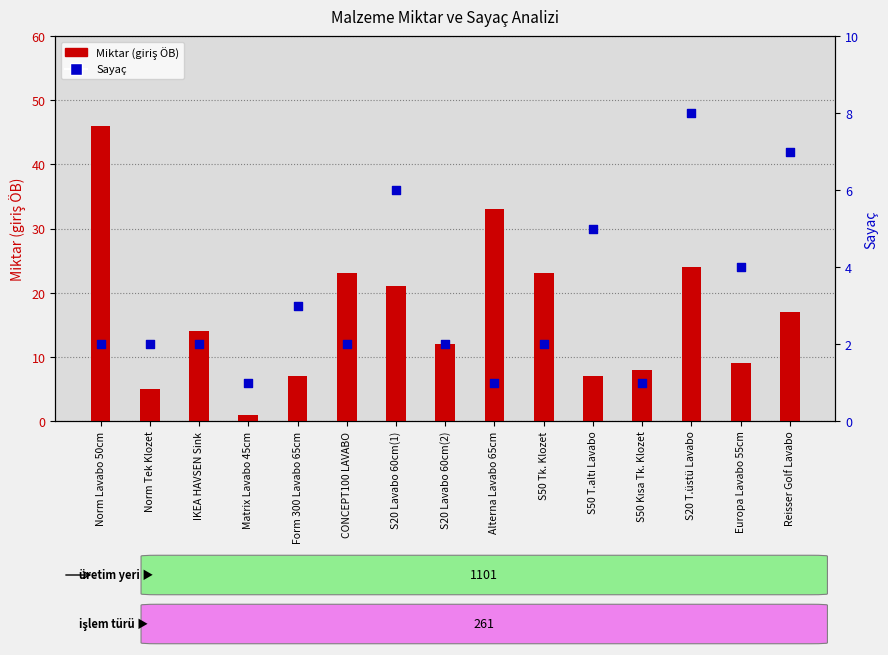

At which category is the sum across all series the highest?

Norm Lavabo 50cm